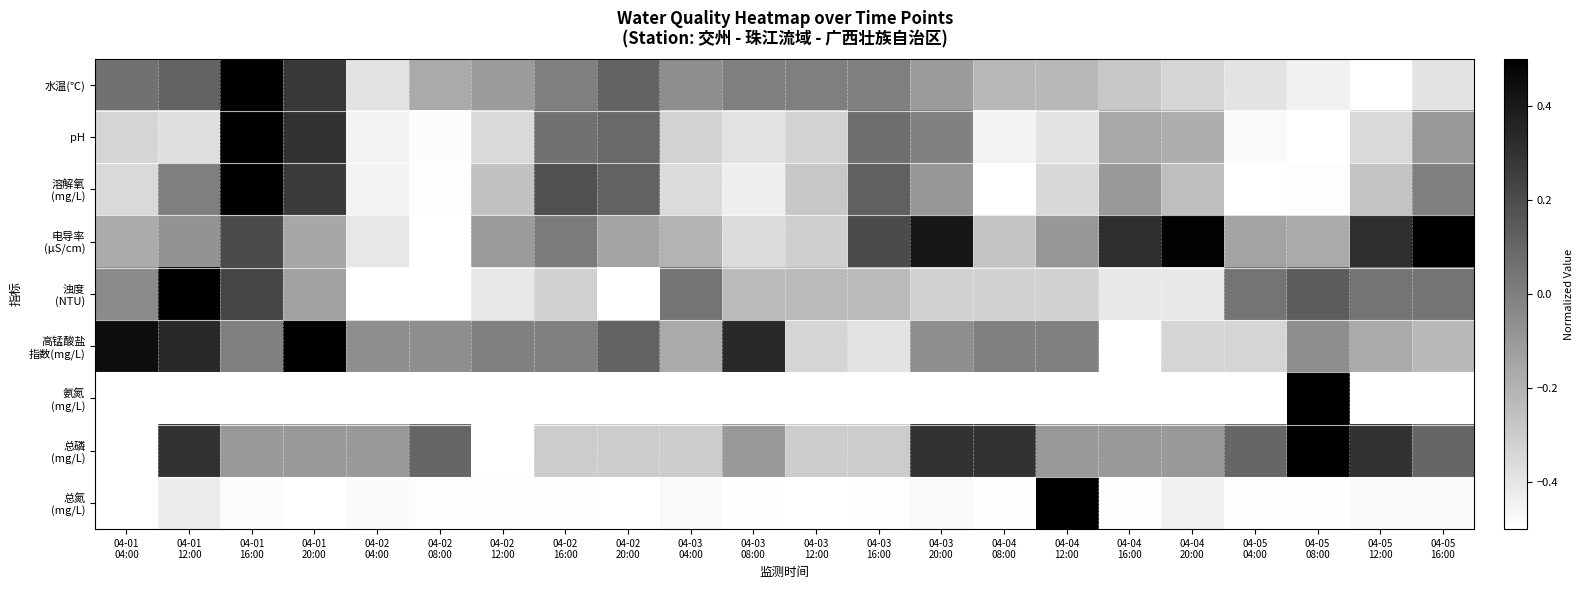

Which has a higher value, 04-04
20:00 or 04-01
20:00?

04-01
20:00